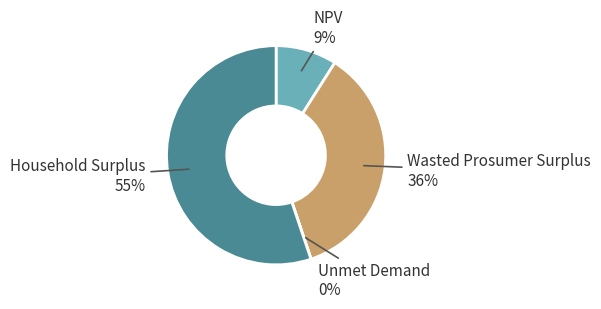

To the nearest percent, what is the difference between the largest and smallest slice percentages?

55%